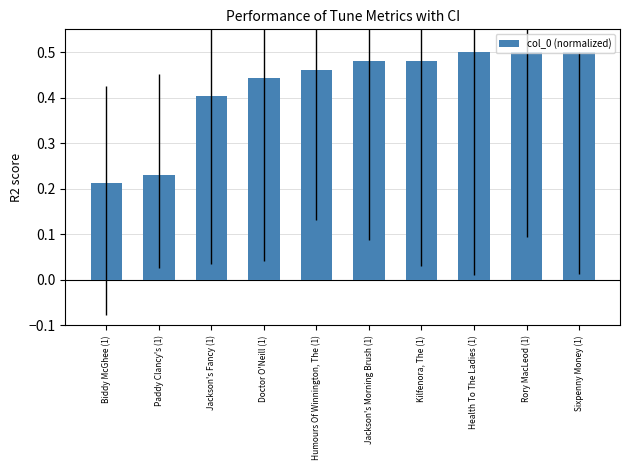

How many values are between 0 and 1?

10